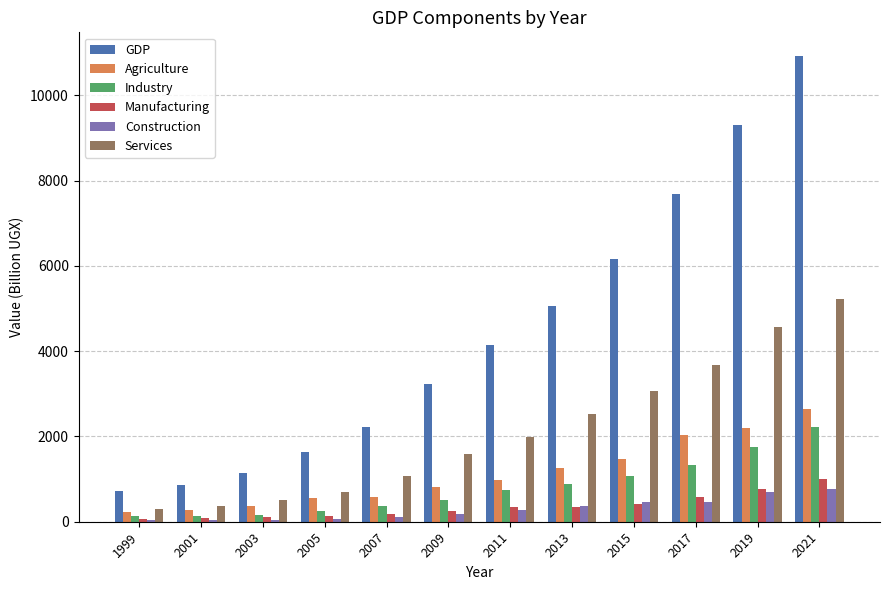

How many groups of bars are there?

12